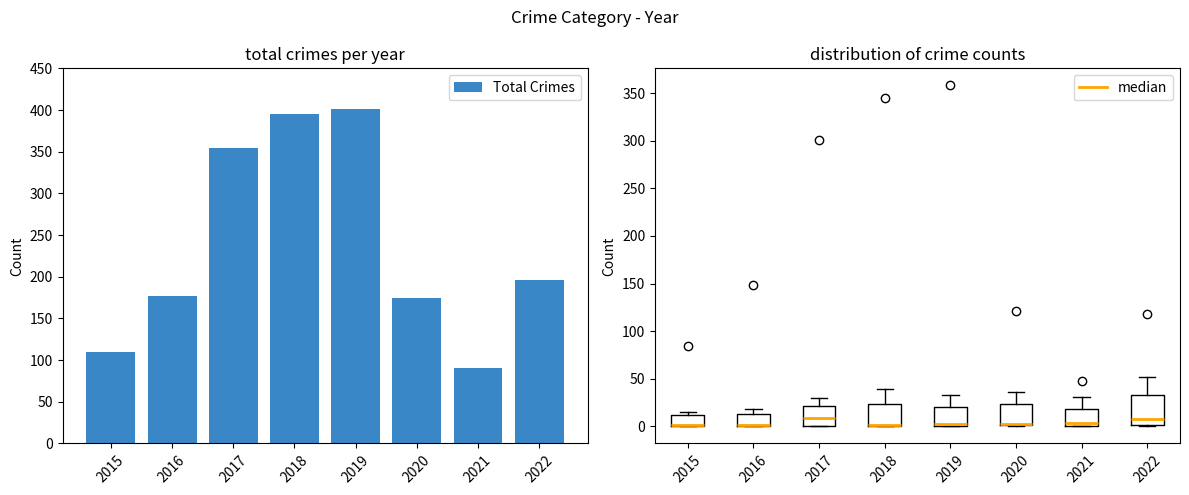

Which category has the highest value across all series?

2019